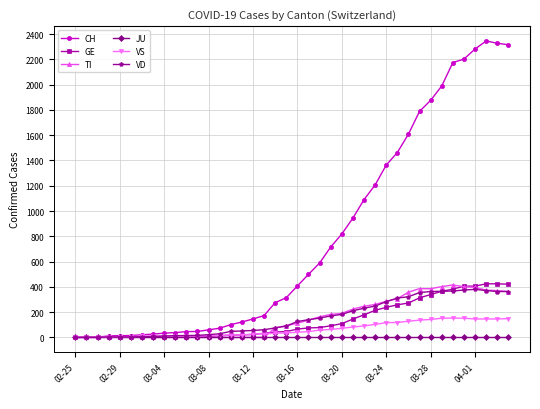

Which series has the largest total across all categories?

CH